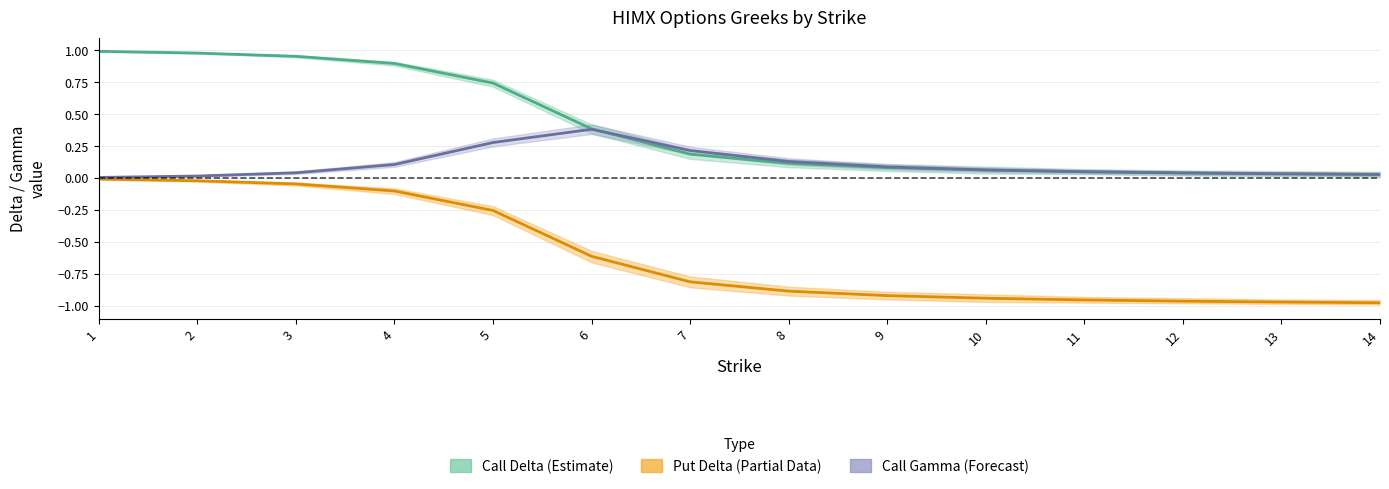

Which series has the largest total across all categories?

Call Delta (Estimate)